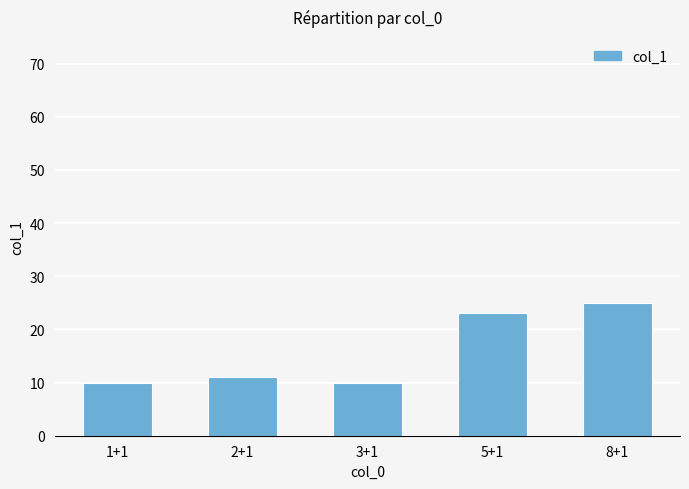

What is the label of the 1st bar from the left?

1+1